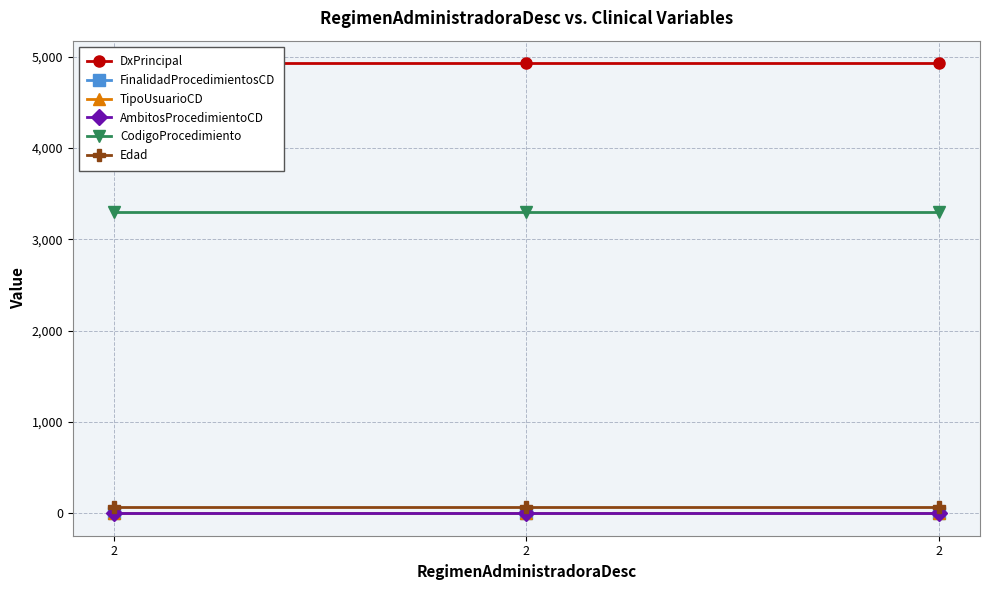

How many lines are shown in the chart?

6